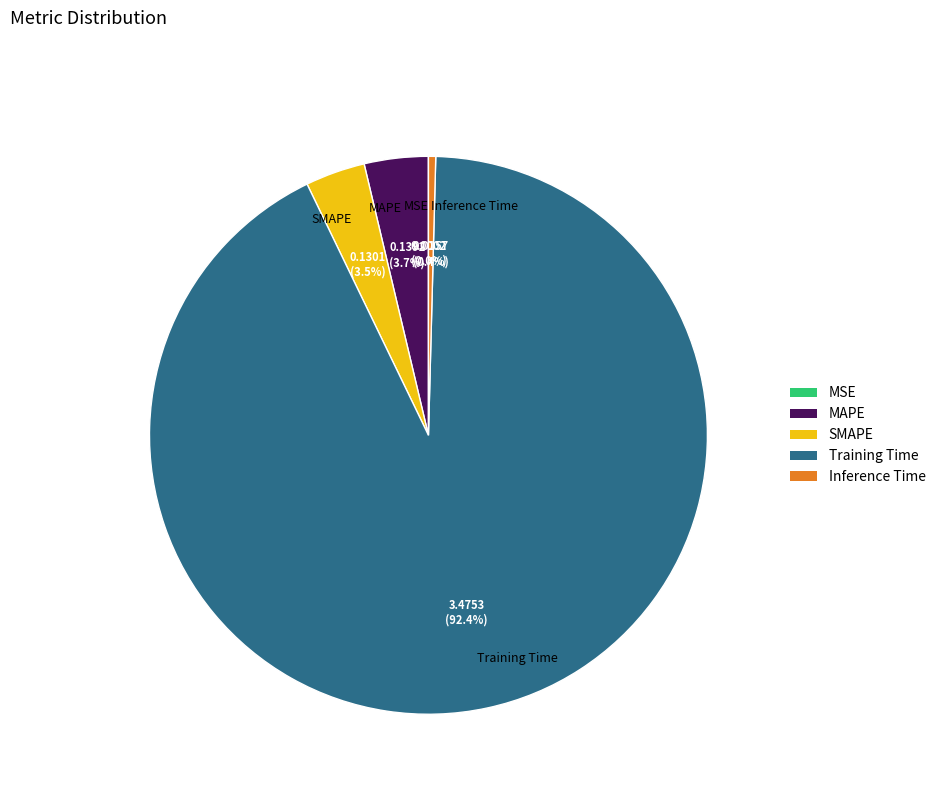

What percentage is NOT represented by SMAPE?

96.5%